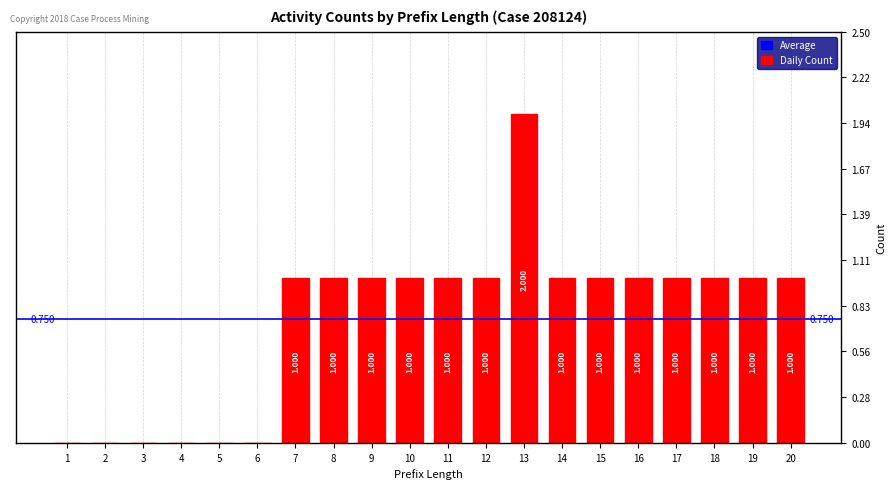

At which label is the value closest to 1?

7